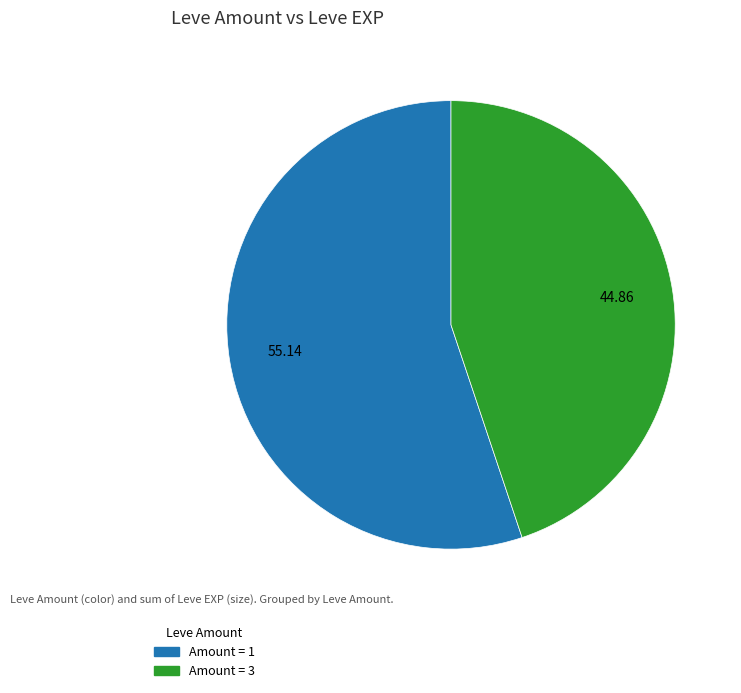

How many segments does this pie chart have?

2